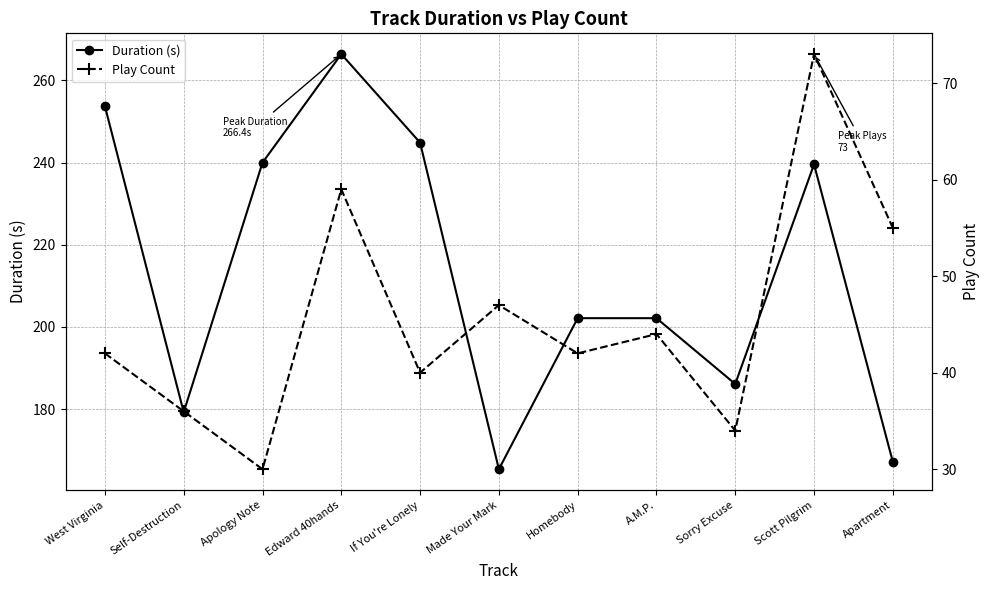

List the series in order of their peak value, highest first.

Duration (s), Play Count